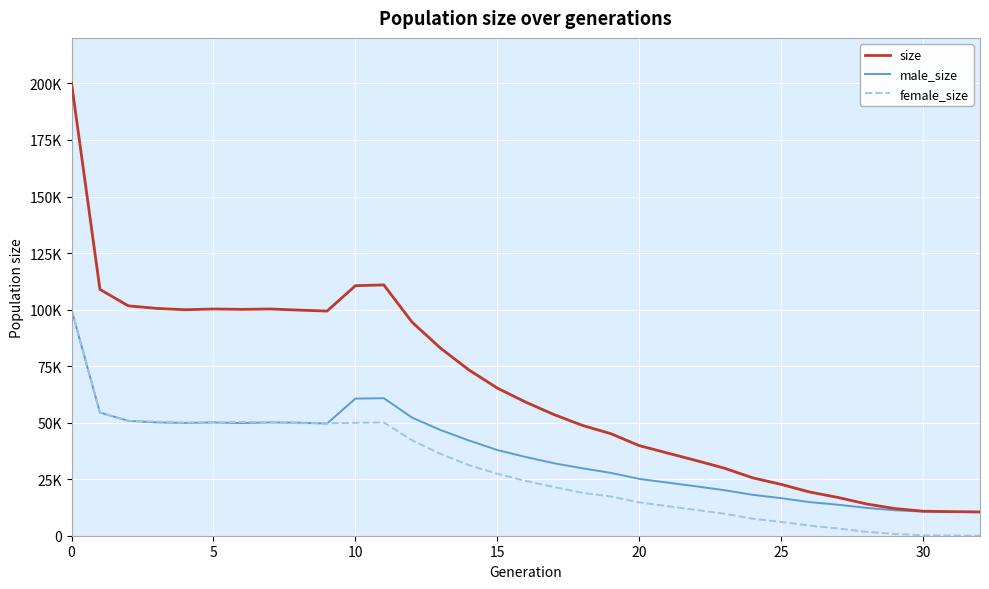

At how many categories does at least one series exceed 197692?

1